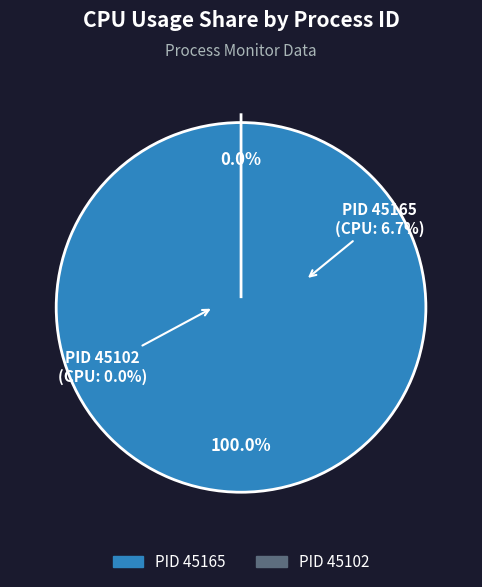

Is it true that 45102 is 0% of the pie?

True